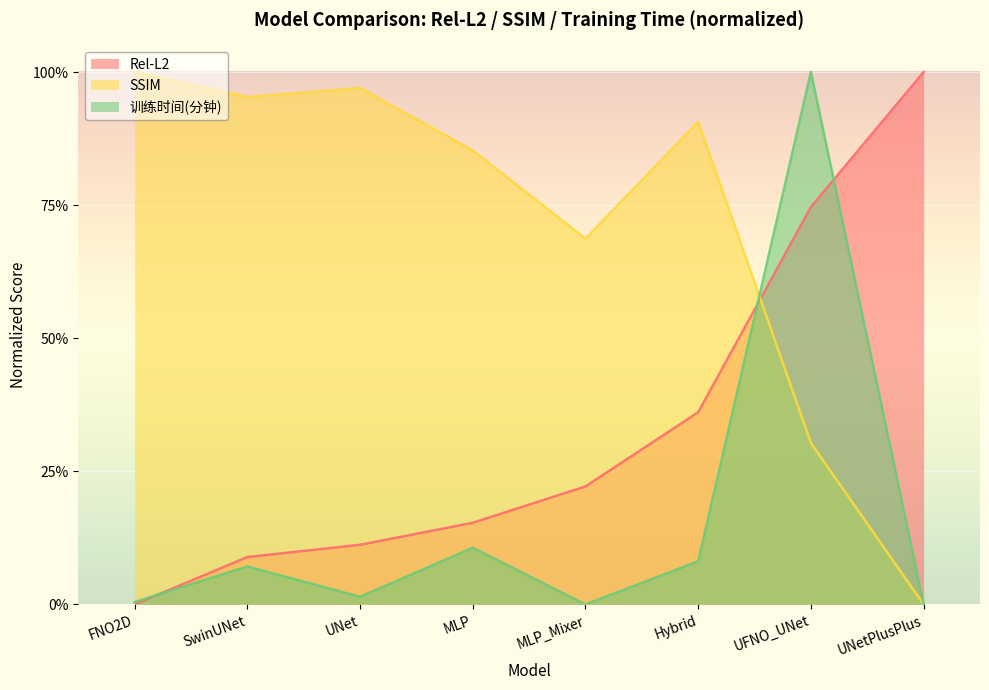

At which label does Rel-L2 reach its peak?

UNetPlusPlus